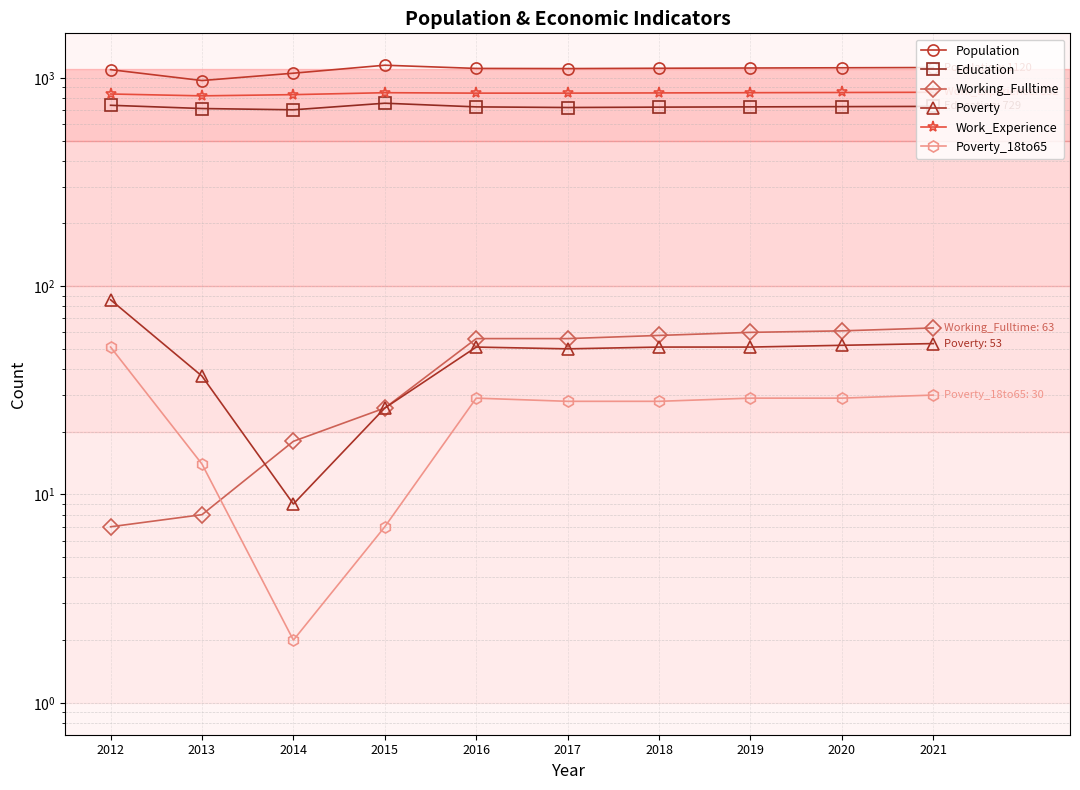

At 2020, list the series in order from smallest to largest.

Poverty_18to65, Poverty, Working_Fulltime, Education, Work_Experience, Population